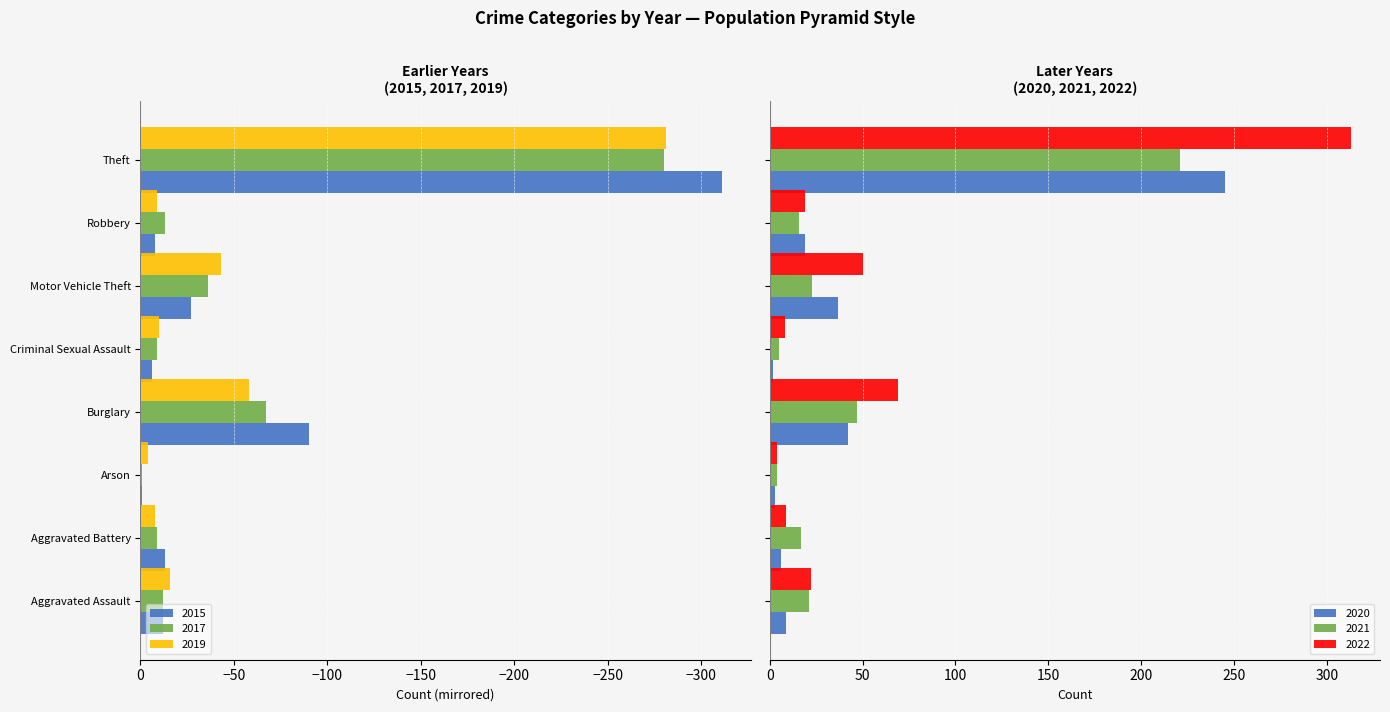

What is the total value across all series at Criminal Sexual Assault?

-10